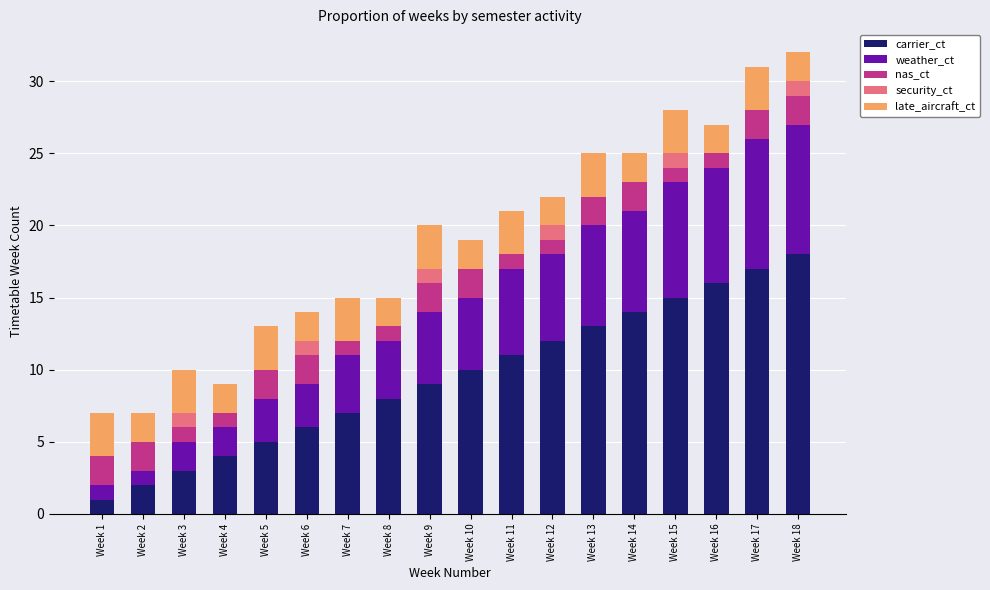

The carrier_ct series shows 11 at Week 11. True or false?

True